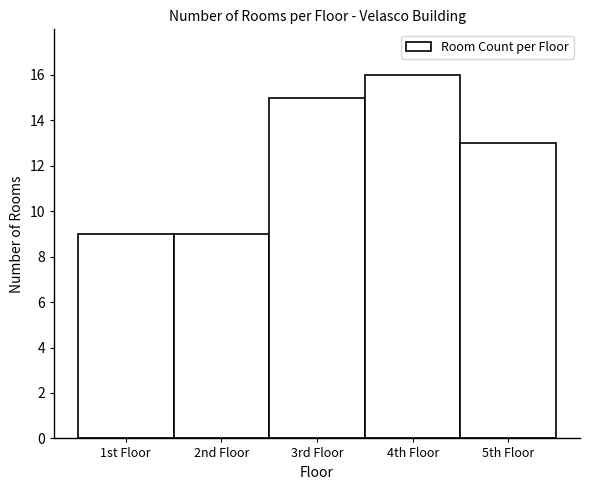

Reading right to left, list all the values displayed in this chart.

5th Floor=13	4th Floor=16	3rd Floor=15	2nd Floor=9	1st Floor=9